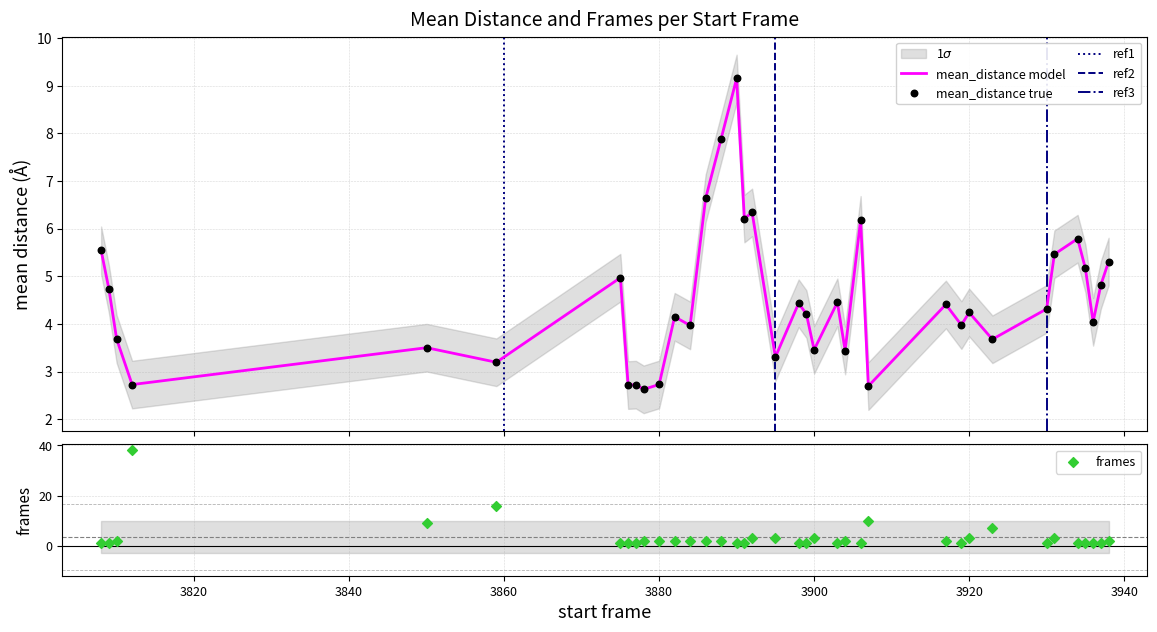

At how many categories does at least one series exceed 34?

1